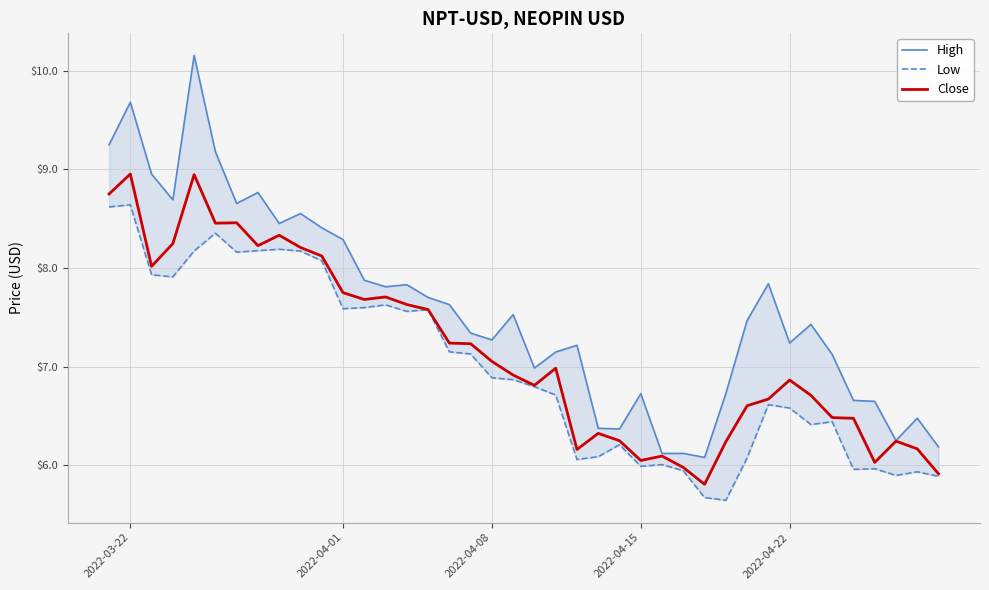

Is it true that Close equals 3.1 at 2022-04-01?

False